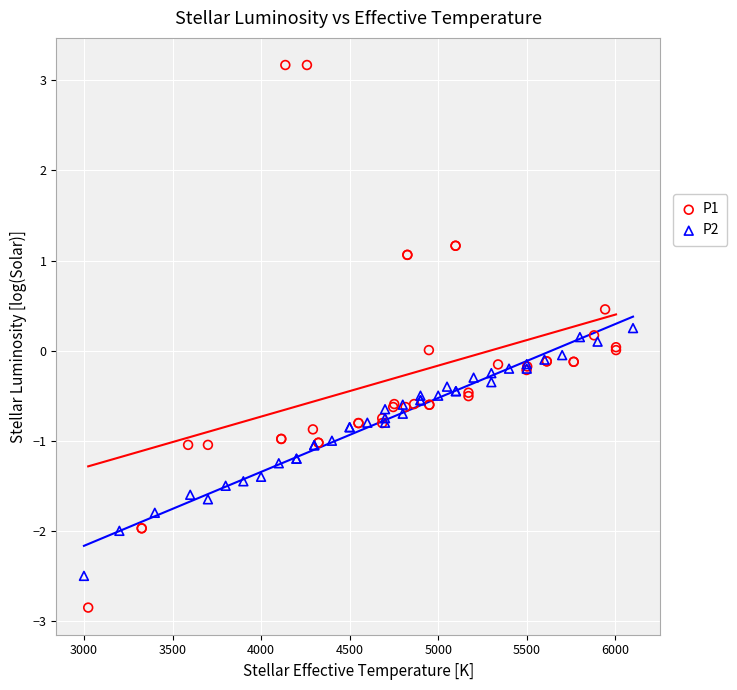

Which series reaches the minimum Y coordinate?

P1